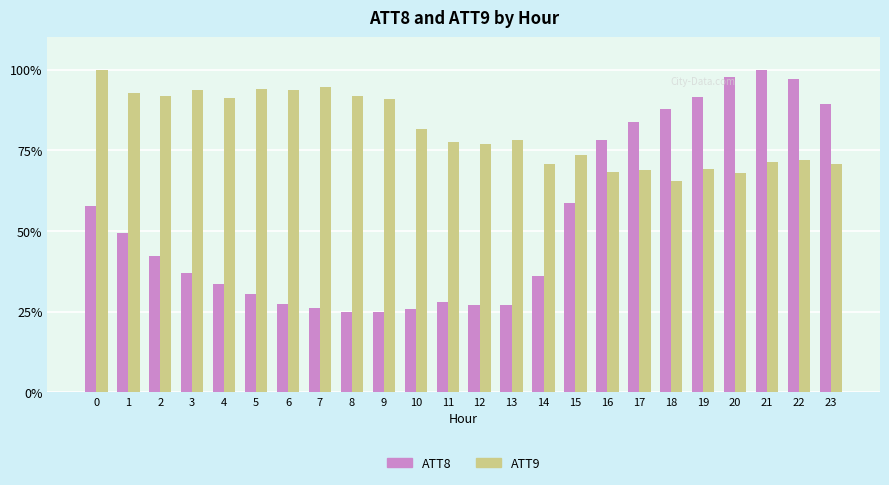

What are all the series names shown in the legend?

ATT8, ATT9